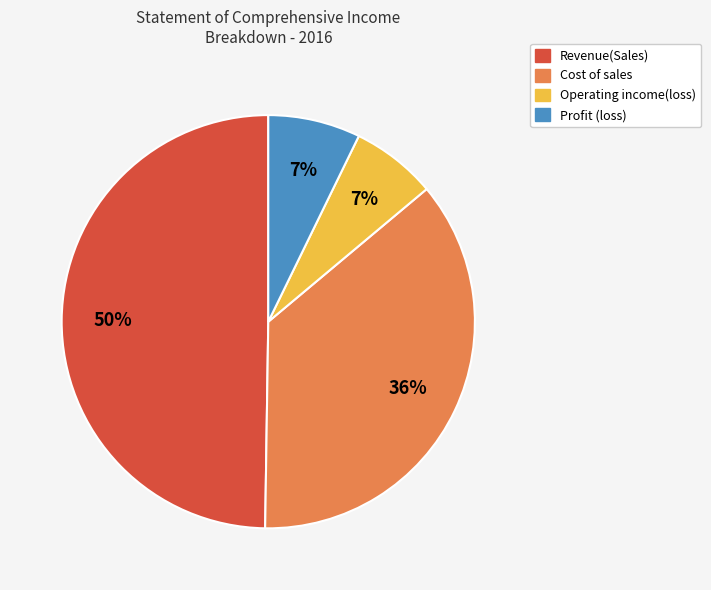

How many slices are in this pie chart?

4